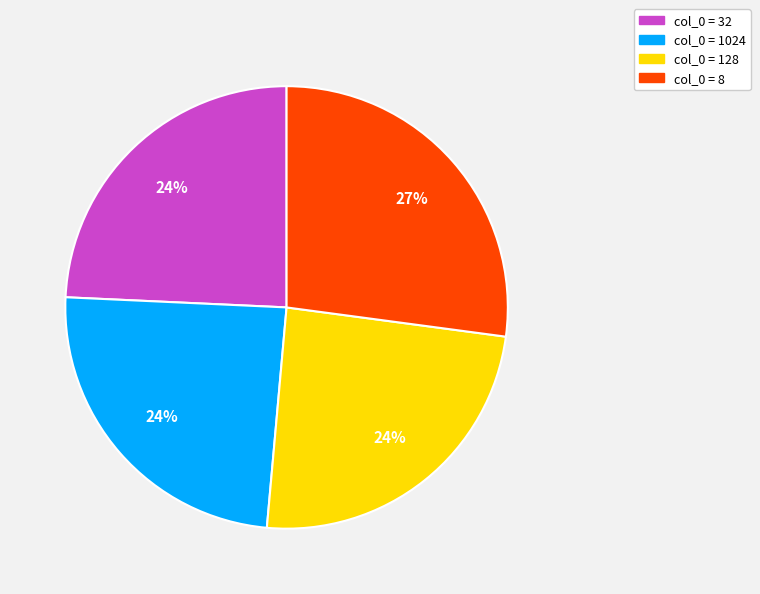

To the nearest percent, what portion does col_0 = 32 represent?

24%